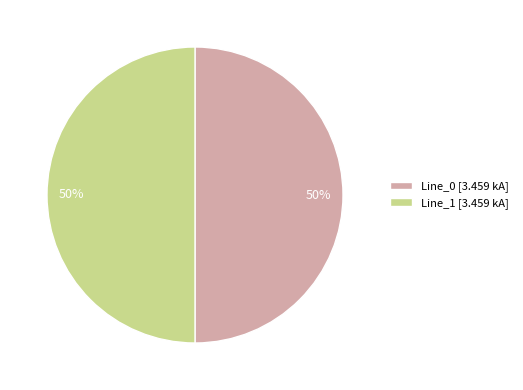

The Line_0 [3.459 kA] slice represents 50% of the pie. True or false?

True